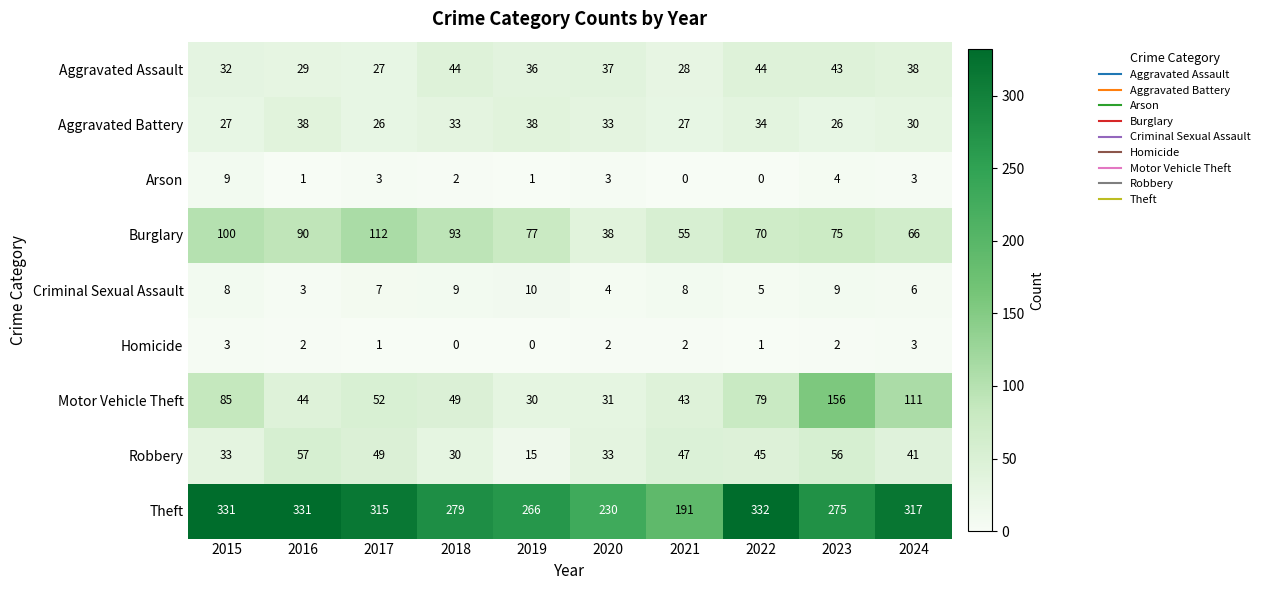

What is the average value of the Arson series?

3